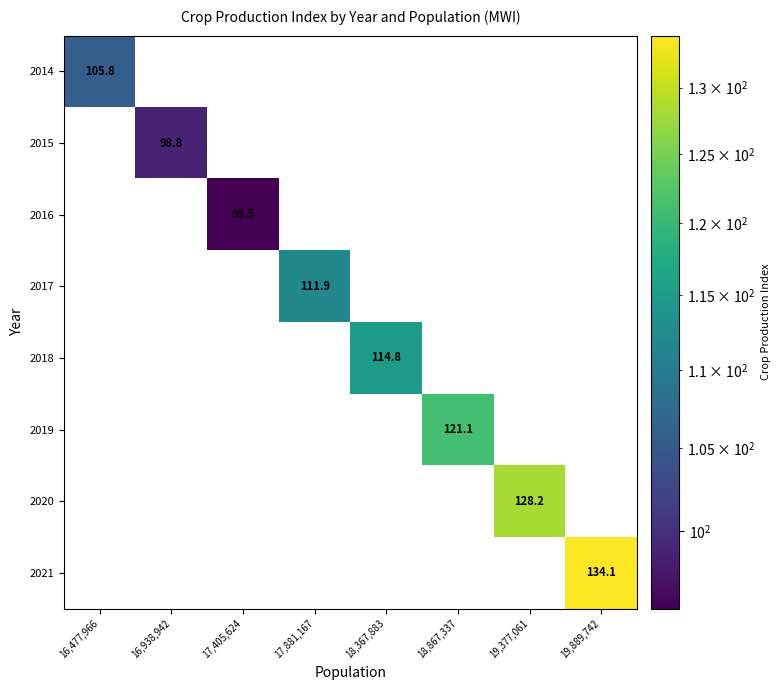

What is the greatest value displayed?

134.1